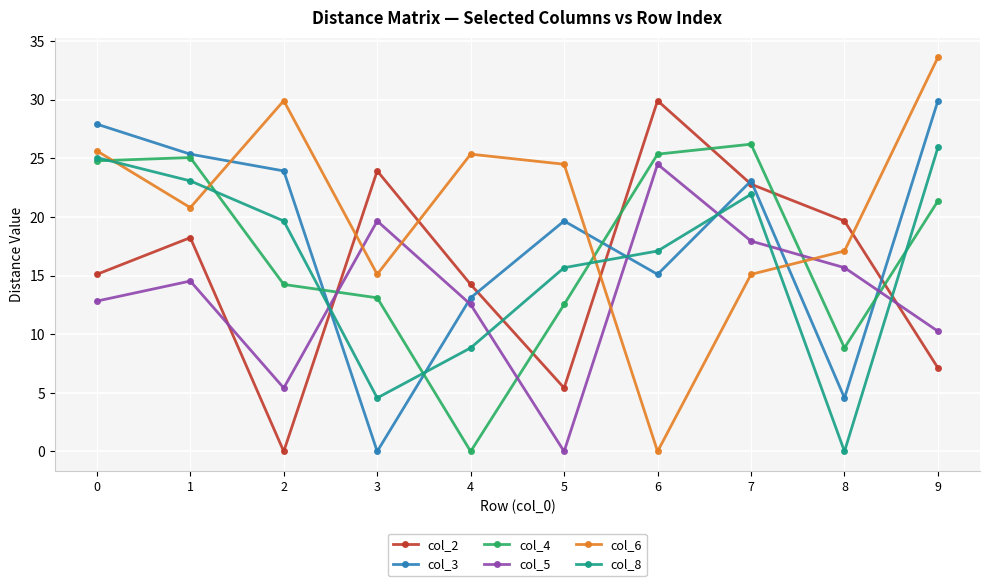

Where do col_8 and col_5 first cross each other?

2 and 3